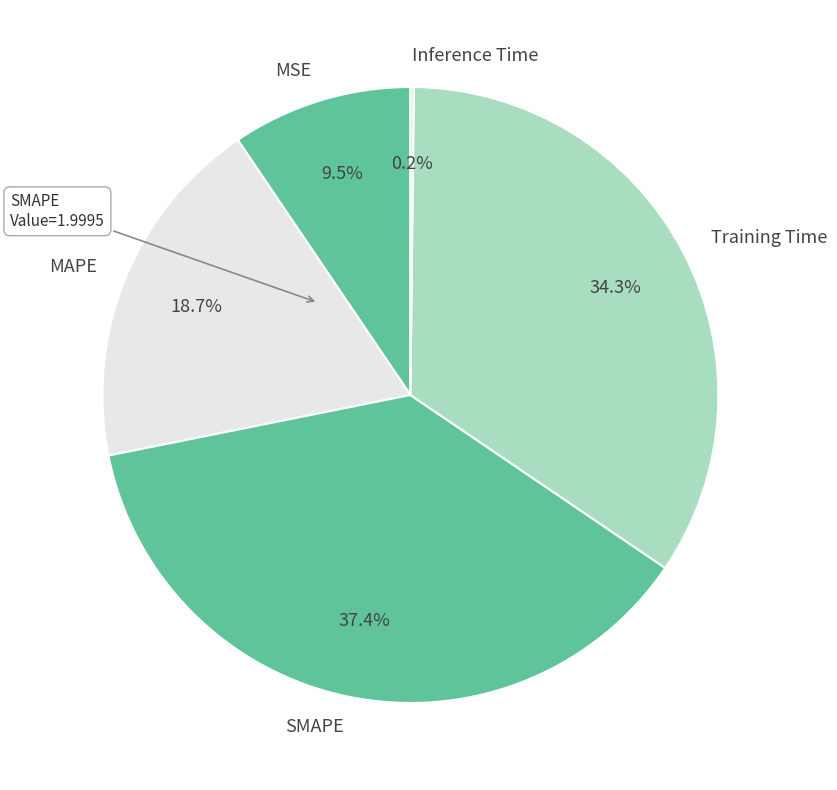

What is the ratio of the value at SMAPE to the value at Training Time?

1.1